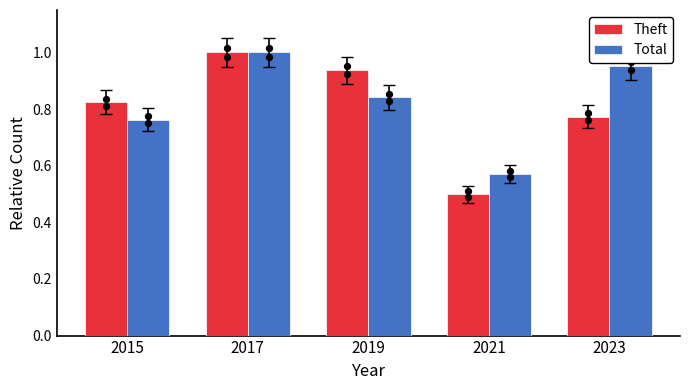

Which series has the largest total across all categories?

Total